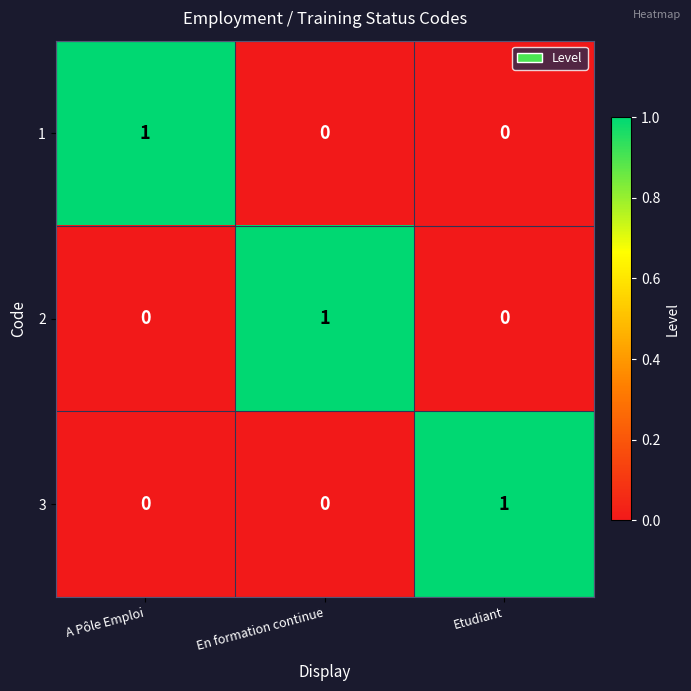

Count the 1 values in the range 0 to 1.

3